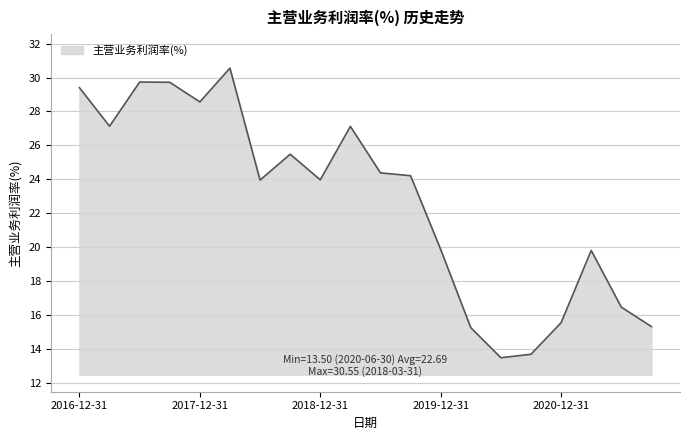

What is the difference between the maximum and minimum values?

17.1